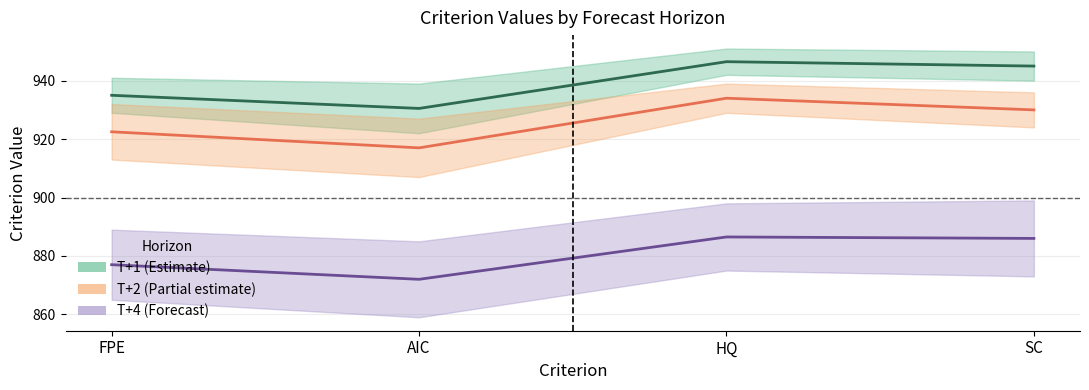

True or false: T+4 mid and T+1 mid intersect in this chart.

False